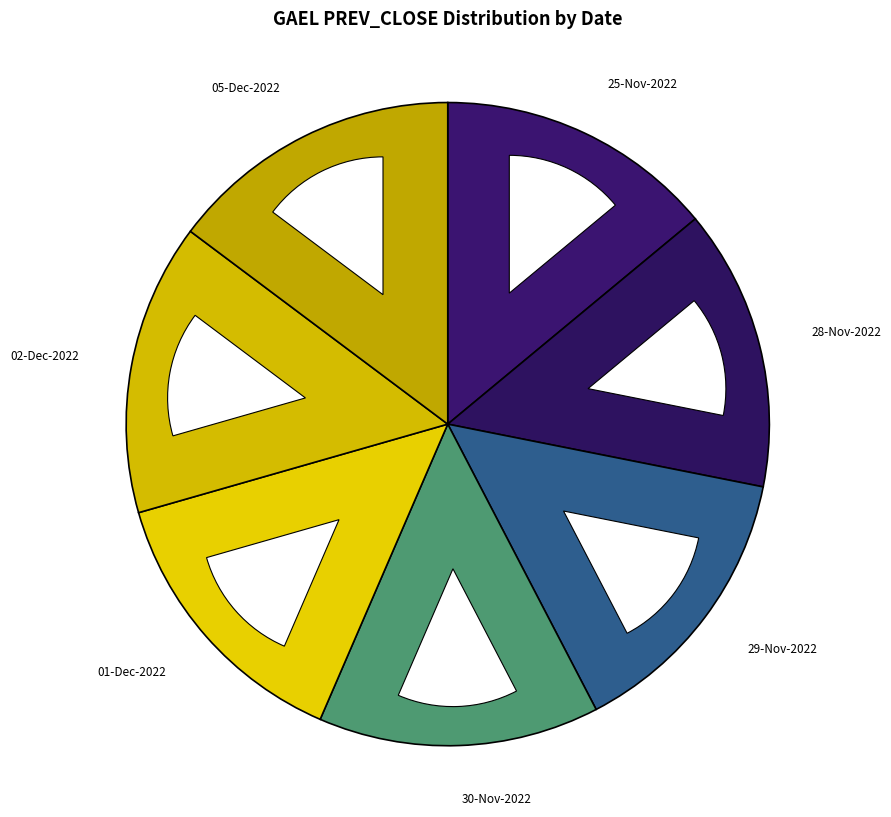

Is 01-Dec-2022 the majority of the pie?

No